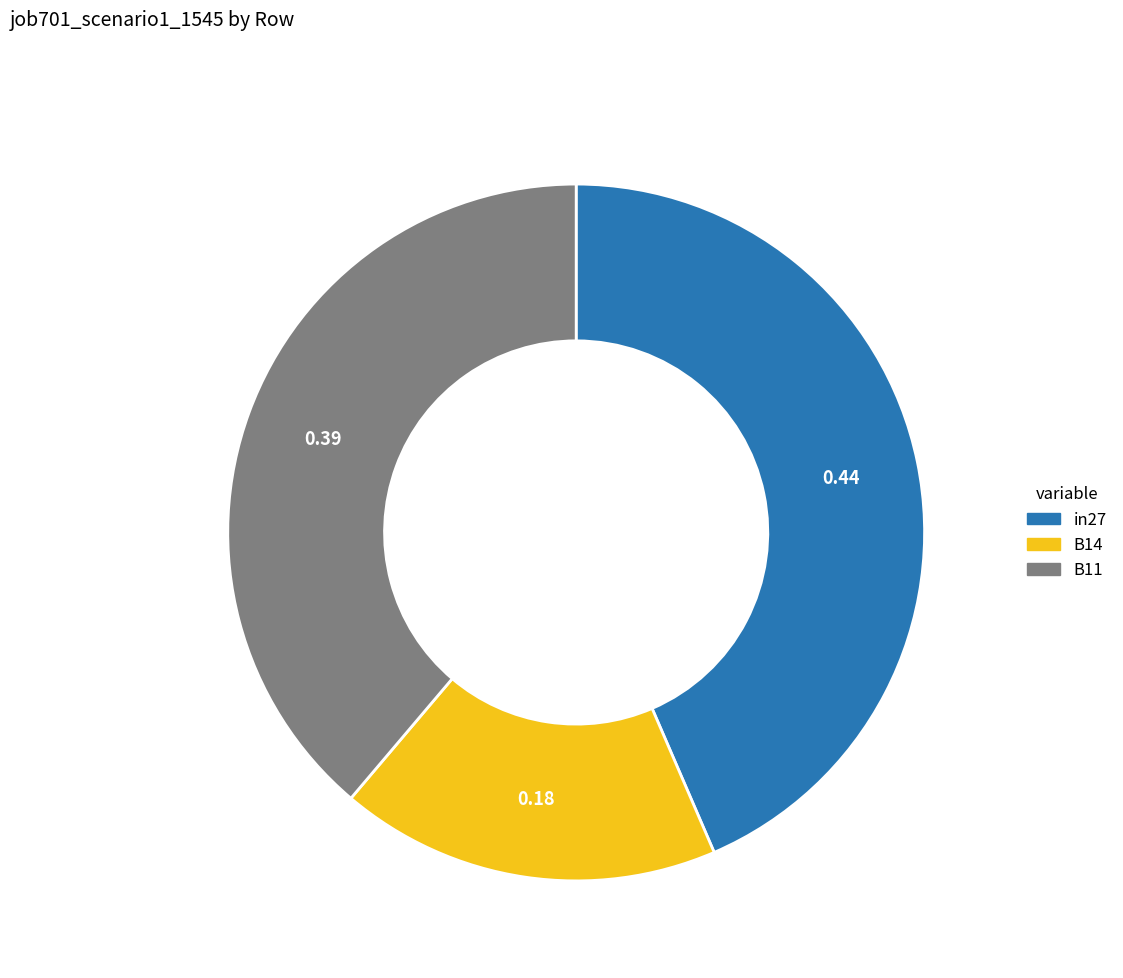

Count the number of slices in the pie.

3